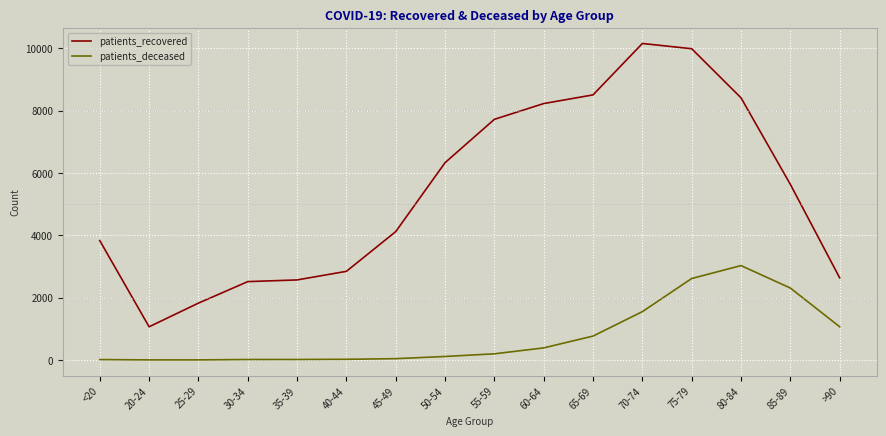

What is the difference between the maximum and minimum values in the patients_deceased series?

3025